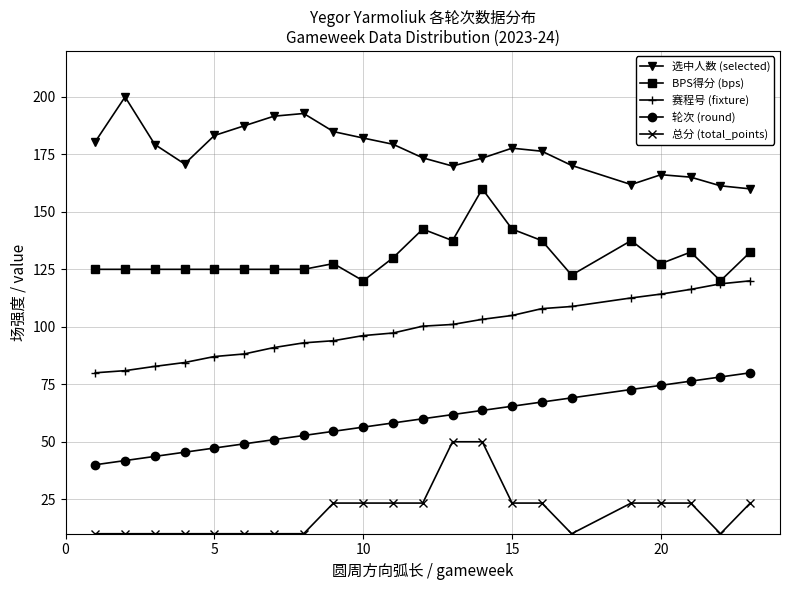

Rank the series by their maximum value, from lowest to highest.

总分 (total_points), 轮次 (round), 赛程号 (fixture), BPS得分 (bps), 选中人数 (selected)